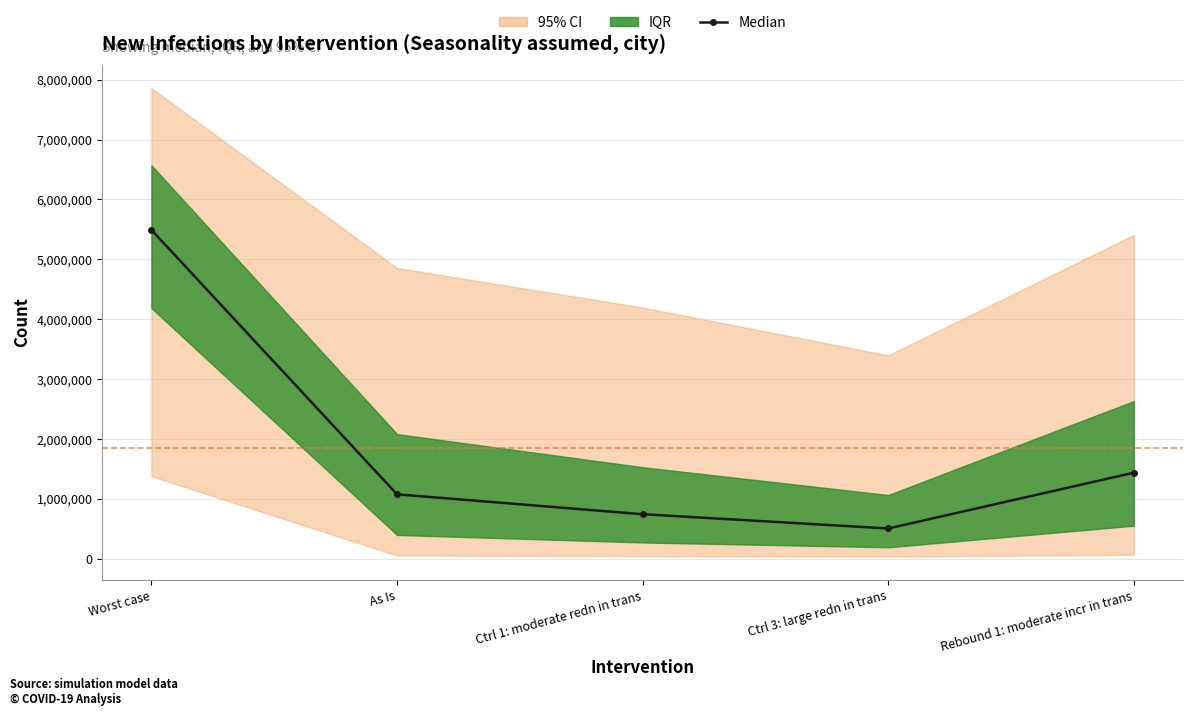

List the labels in order of value, smallest first.

Ctrl 3: large redn in trans, Ctrl 1: moderate redn in trans, As Is, Rebound 1: moderate incr in trans, Worst case